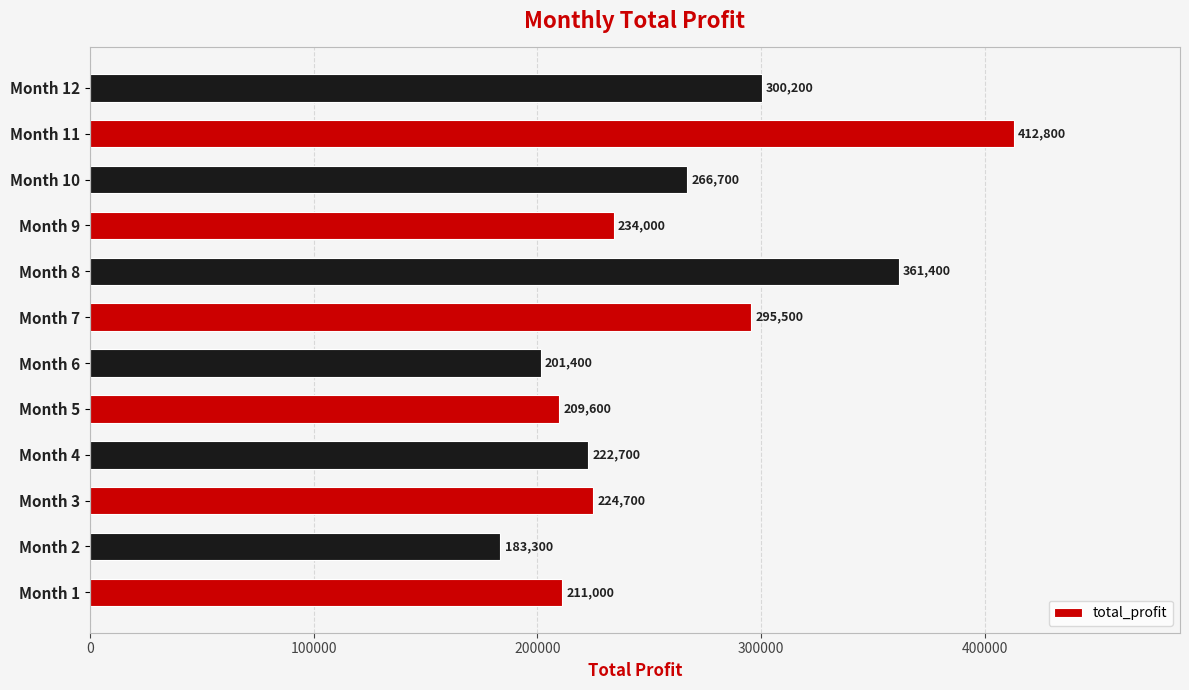

Rank the categories by value from highest to lowest.

Month 11, Month 8, Month 12, Month 7, Month 10, Month 9, Month 3, Month 4, Month 1, Month 5, Month 6, Month 2